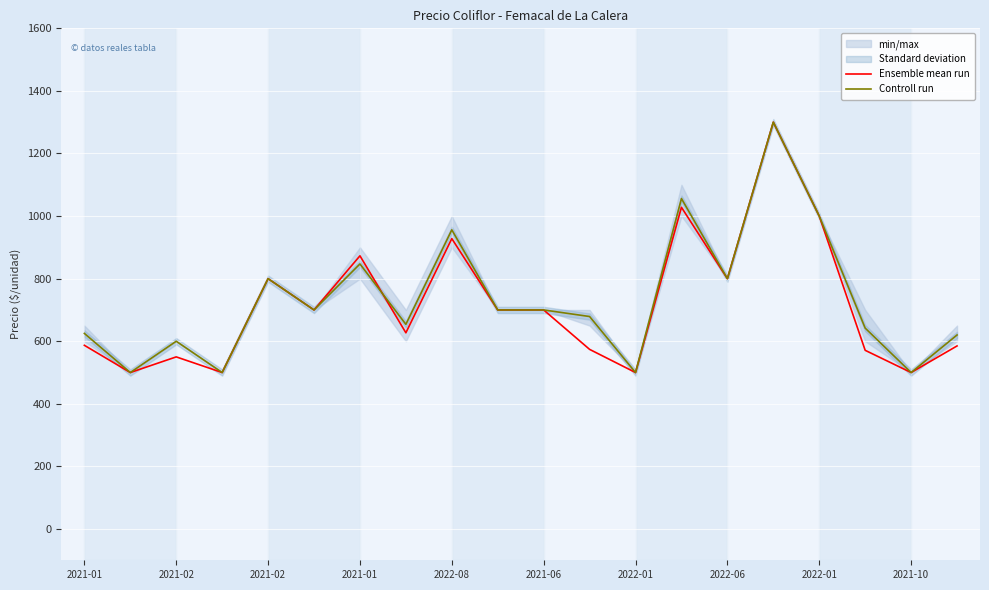

Is the value of Controll run at 2021-02 greater than the value of Ensemble mean run at 2021-02?

Yes